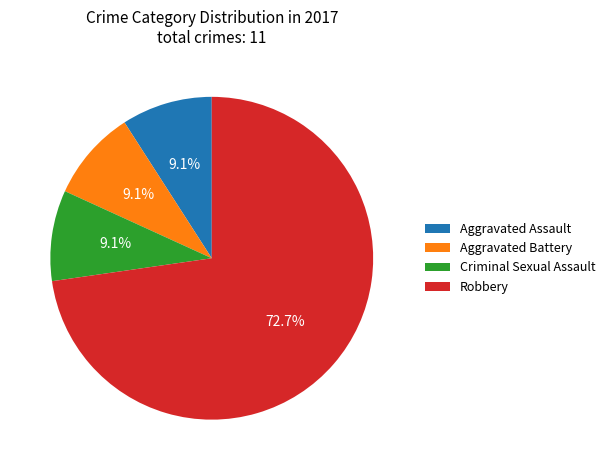

What is the largest slice in the pie chart?

Robbery